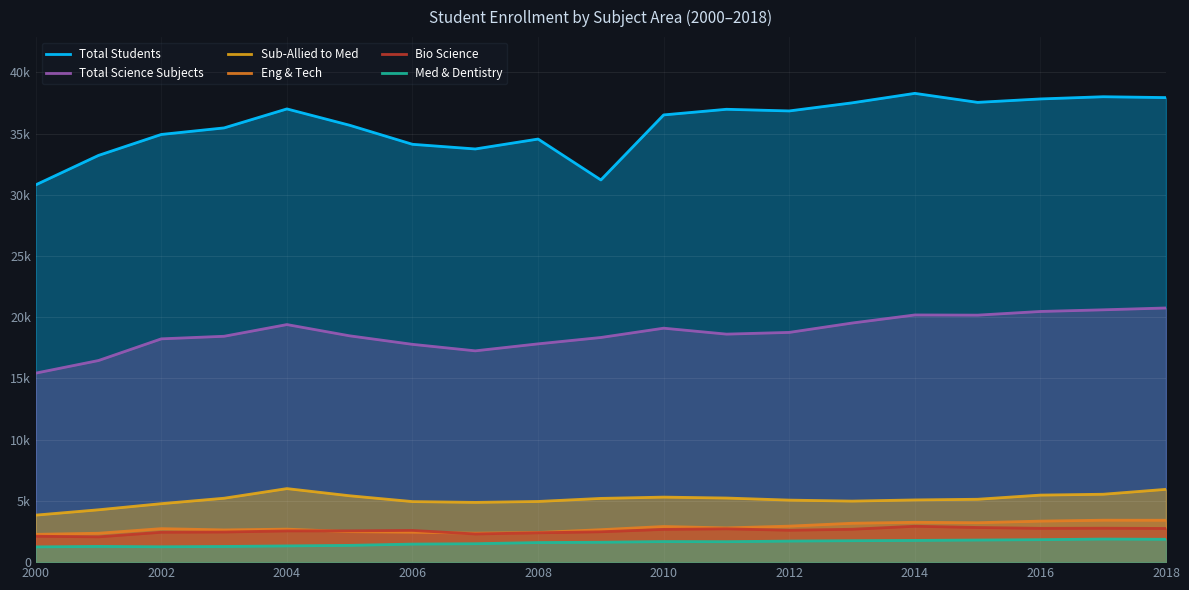

What are all the series names shown in the legend?

Total Students, Total Science Subjects, Sub-Allied to Med, Eng & Tech, Bio Science, Med & Dentistry